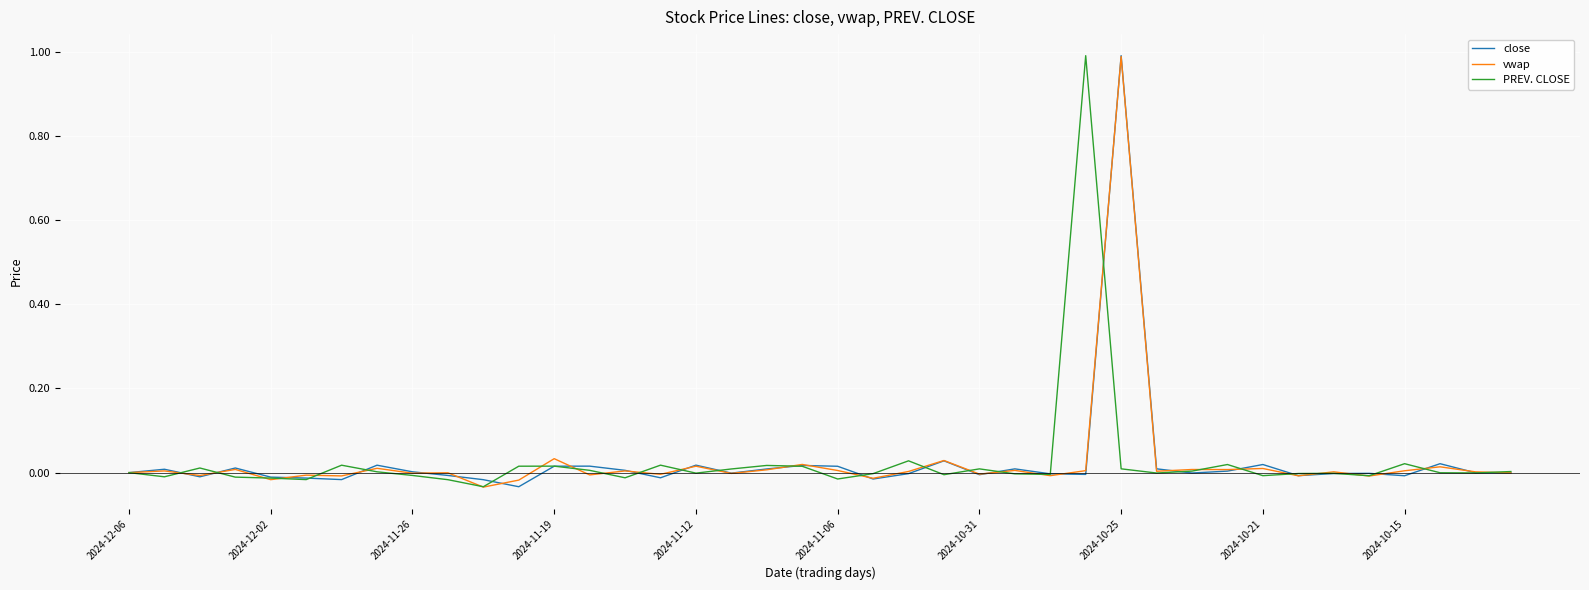

Does the chart have visible grid lines?

Yes